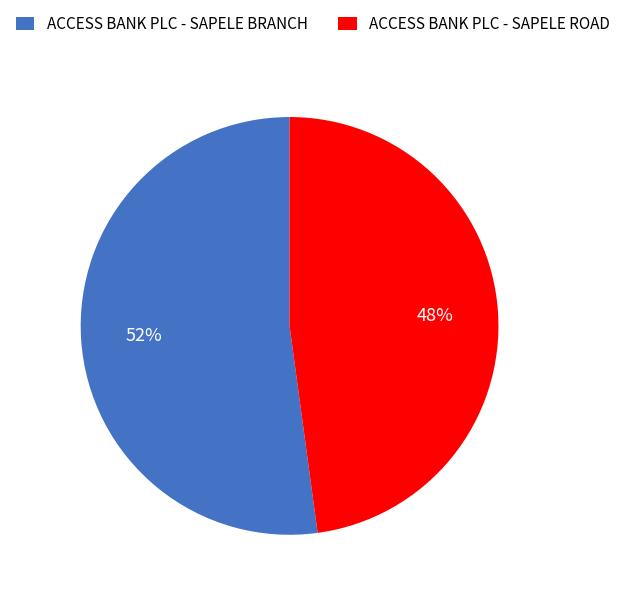

To the nearest percent, what is the difference between the ACCESS BANK PLC - SAPELE ROAD and ACCESS BANK PLC - SAPELE BRANCH slice percentages?

4%